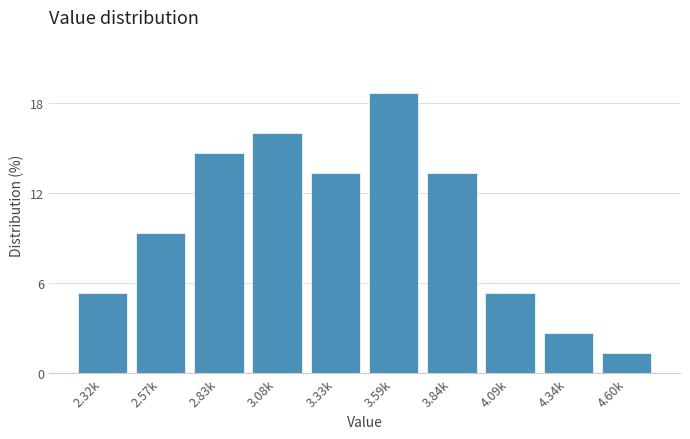

Reading left to right, extract all data points from this chart.

2.32k=5.3	2.57k=9.3	2.83k=14.7	3.08k=16.0	3.33k=13.3	3.59k=18.7	3.84k=13.3	4.09k=5.3	4.34k=2.7	4.60k=1.3